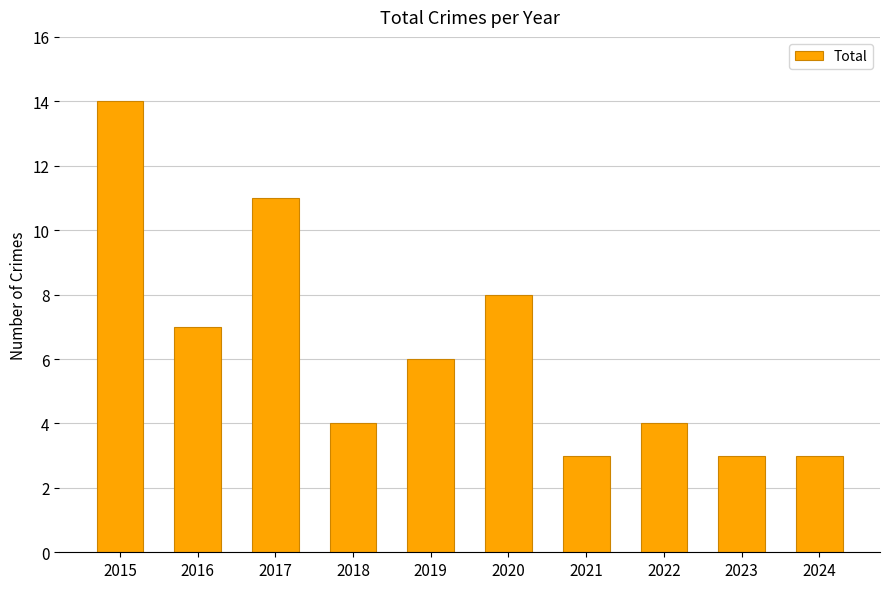

What is the average value?

6